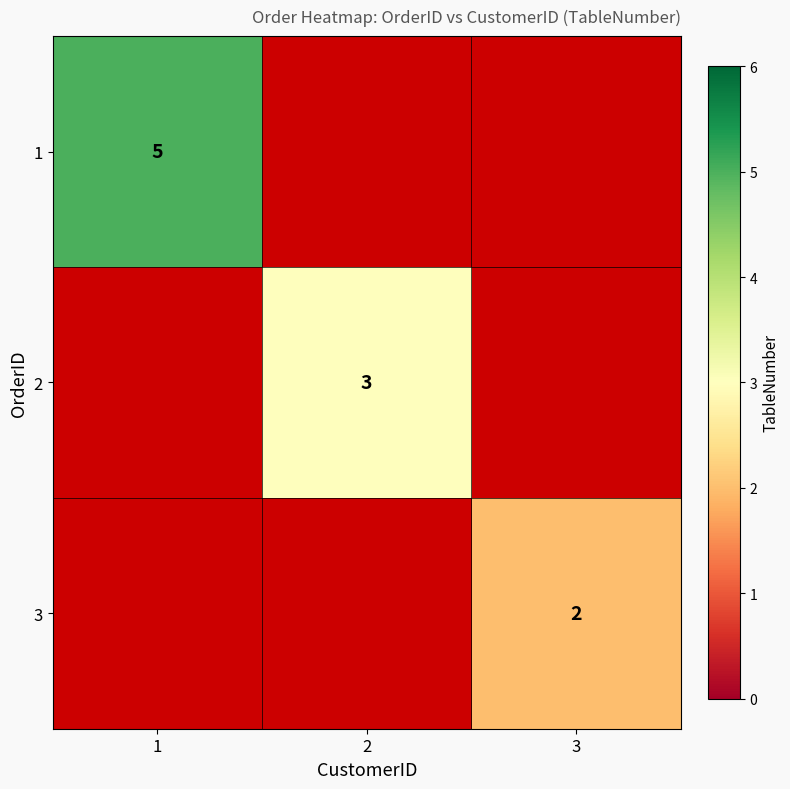

The 2 series shows 5 at 2. True or false?

False